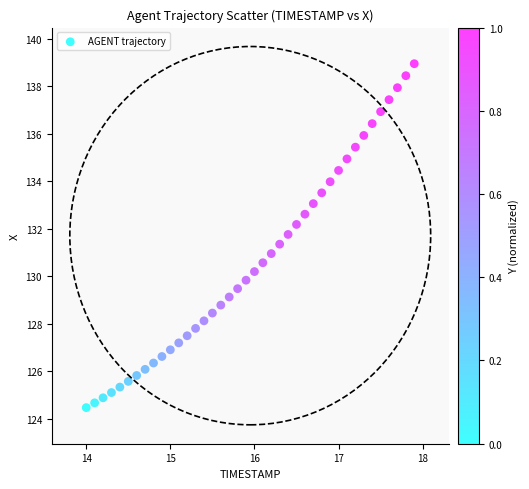

What is the range of X values (max minus min)?

3.9